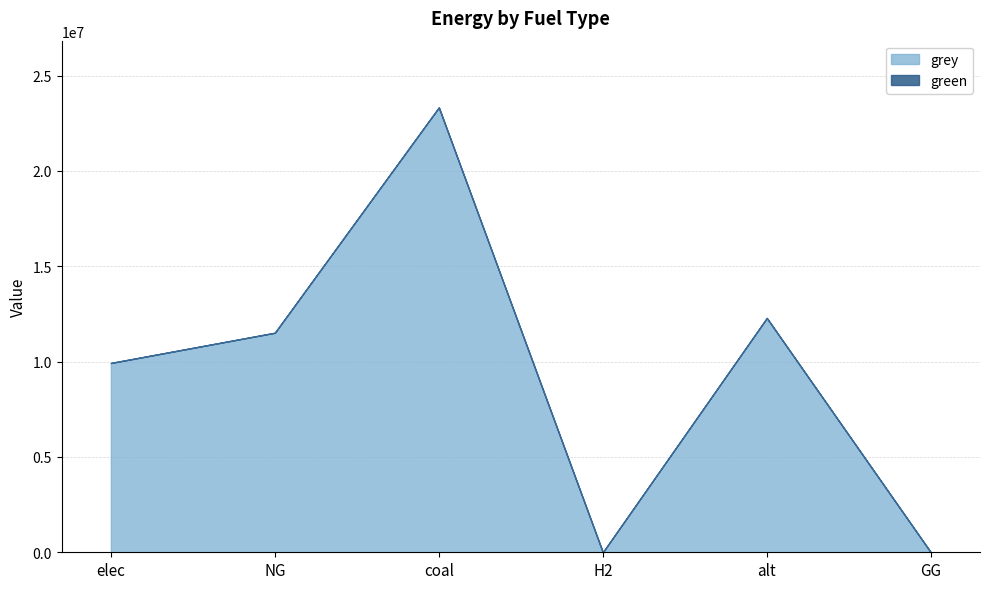

What is the maximum value for grey?

23333392.0